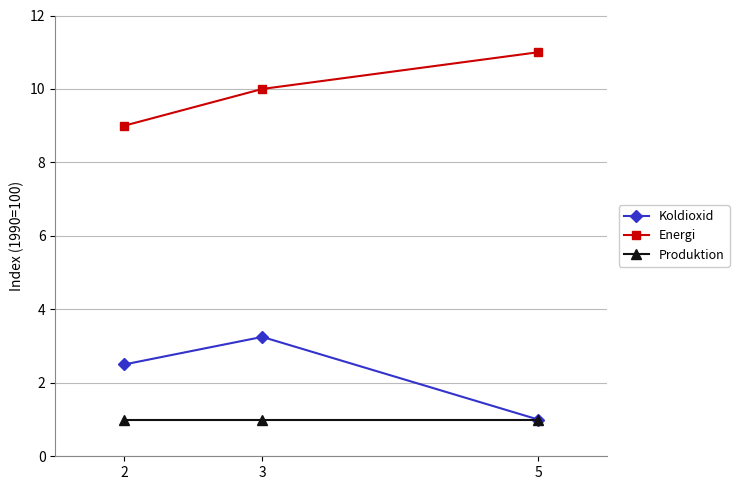

What is the highest value of the Energi series?

11.0